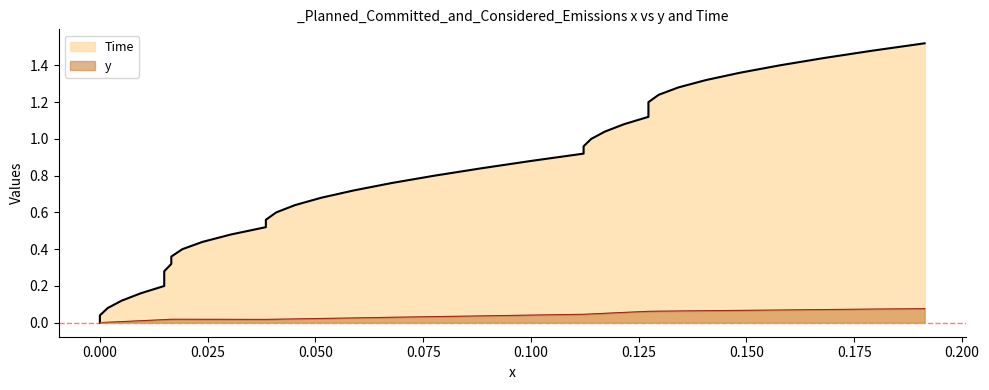

List the series in order of their overall mean, highest first.

Time, y